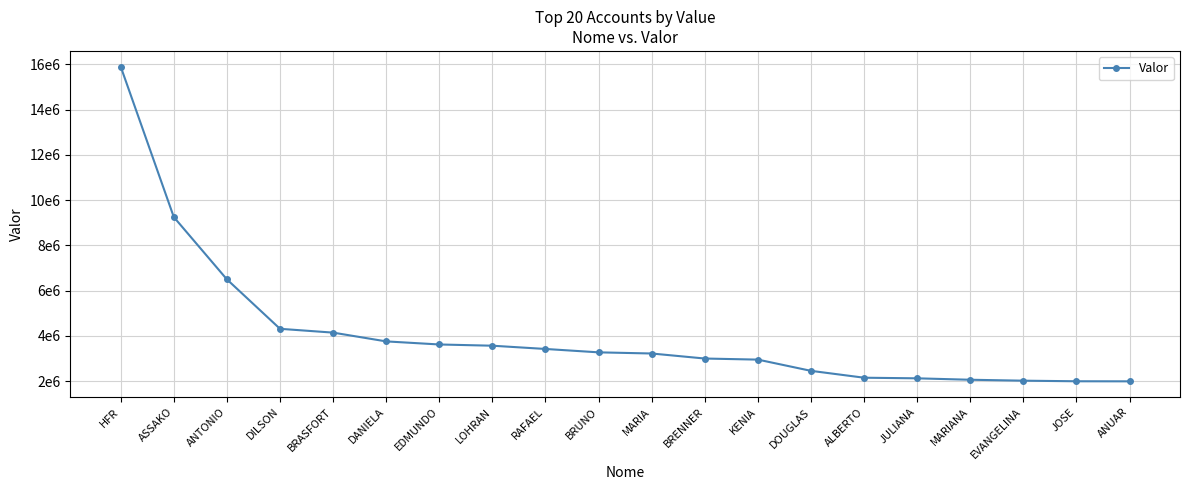

Reading right to left, what are all the values shown in this chart?

ANUAR=1995456.1	JOSE=1998661.4	EVANGELINA=2024278.9	MARIANA=2065541.5	JULIANA=2128235.8	ALBERTO=2155438.7	DOUGLAS=2458757.8	KENIA=2954855.3	BRENNER=3002797.6	MARIA=3224889.6	BRUNO=3275812.8	RAFAEL=3425172.5	LOHRAN=3568908.0	EDMUNDO=3623606.0	DANIELA=3759454.8	BRASFORT=4146985.7	DILSON=4315501.2	ANTONIO=6498564.6	ASSAKO=9249992.2	HFR=15893172.4